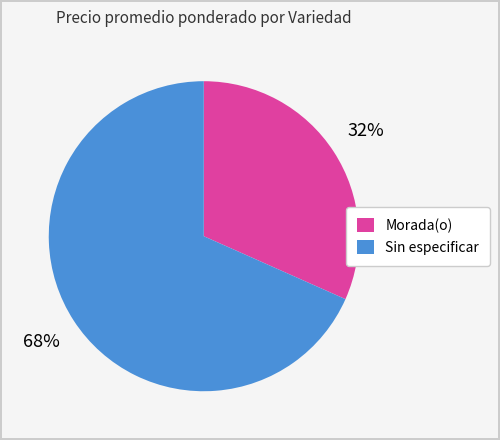

Rank the categories by value from lowest to highest.

Morada(o), Sin especificar